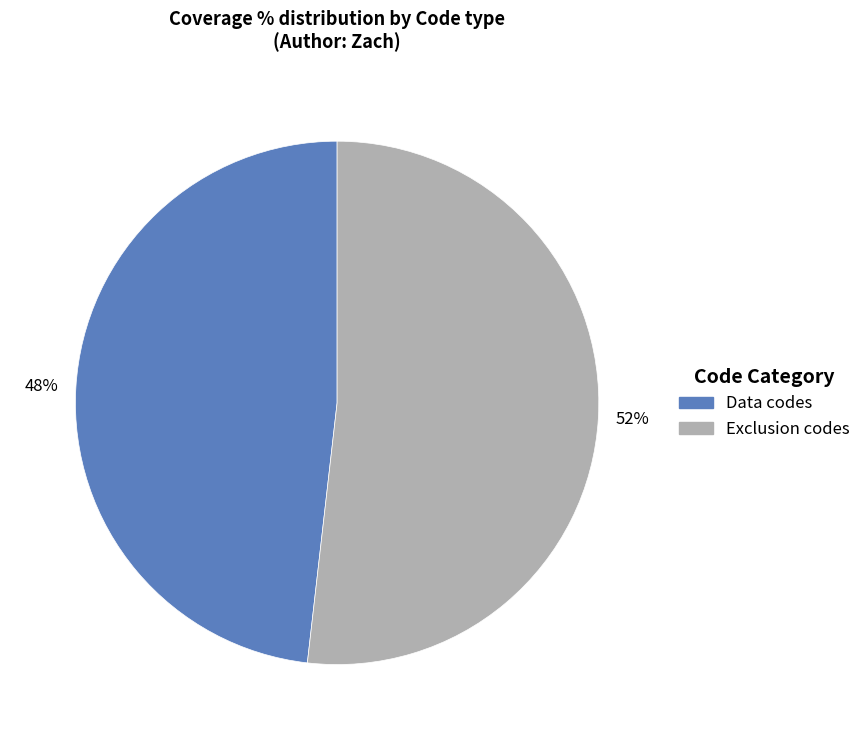

Is there any slice that represents more than half of the pie?

Yes